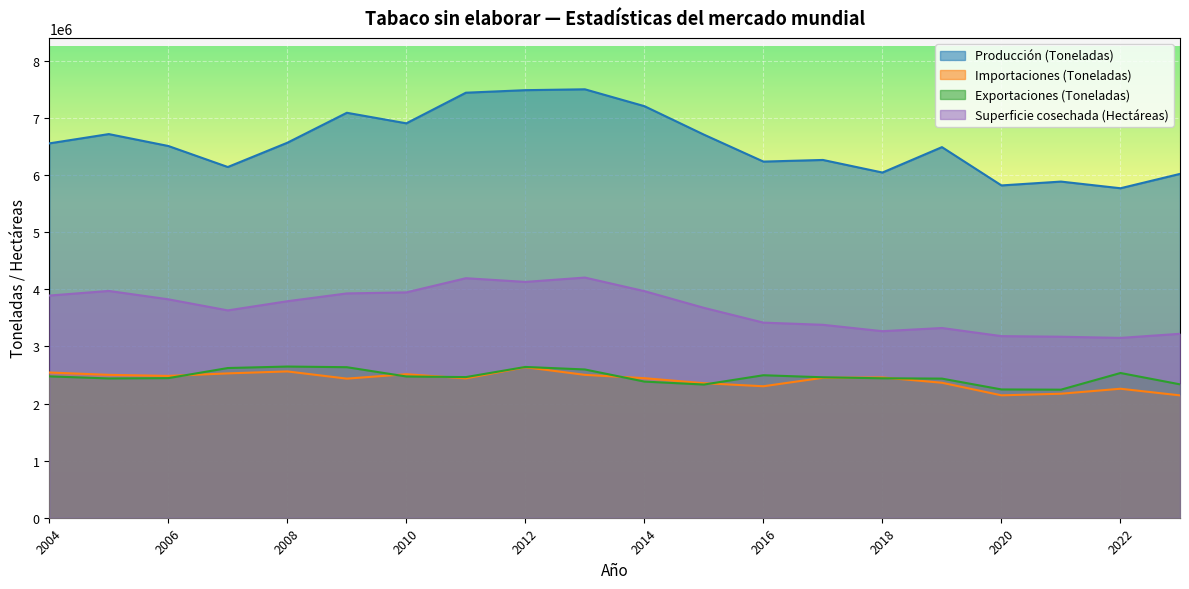

How many data points in Importaciones (Toneladas) are above 2451452?

10